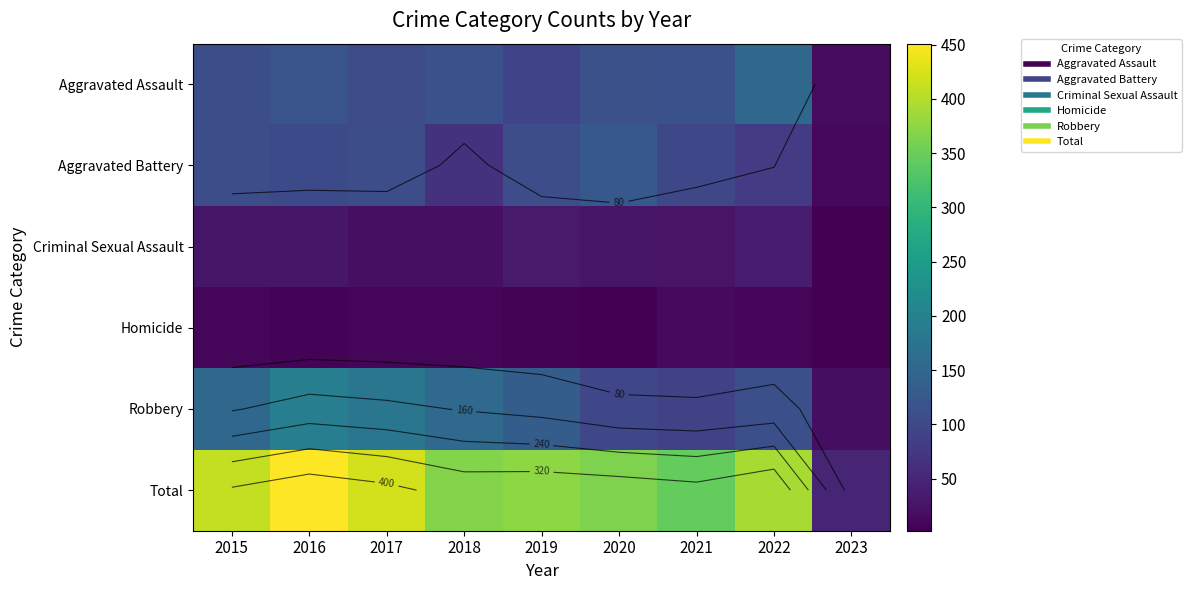

Count the number of data series in this chart.

6